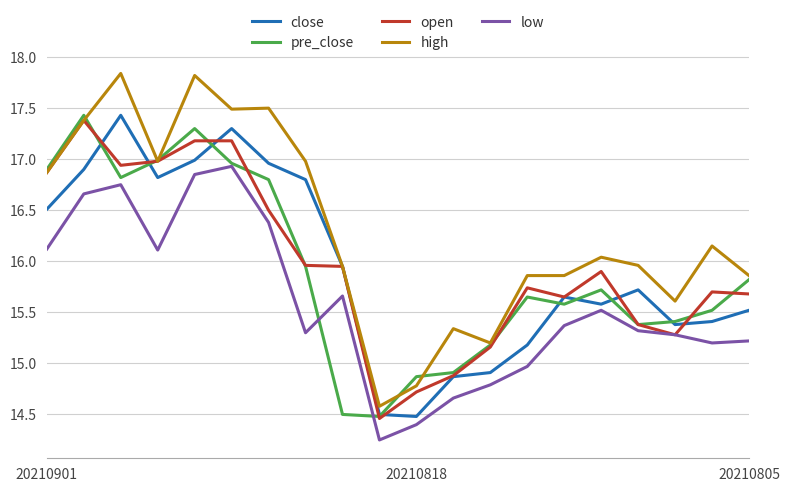

True or false: open and close cross at least once.

True